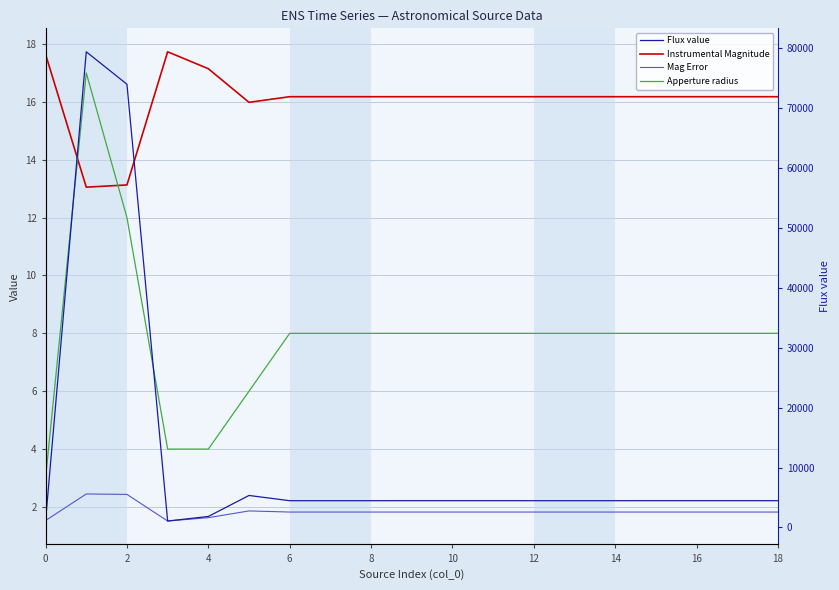

The Apperture radius series shows 8.0 at 13. True or false?

True